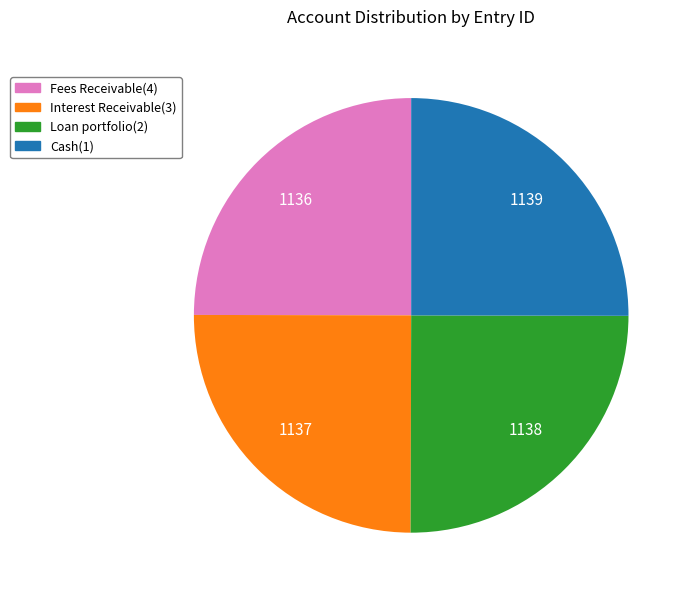

What is the ratio of the value at Fees Receivable(4) to the value at Loan portfolio(2)?

1.0